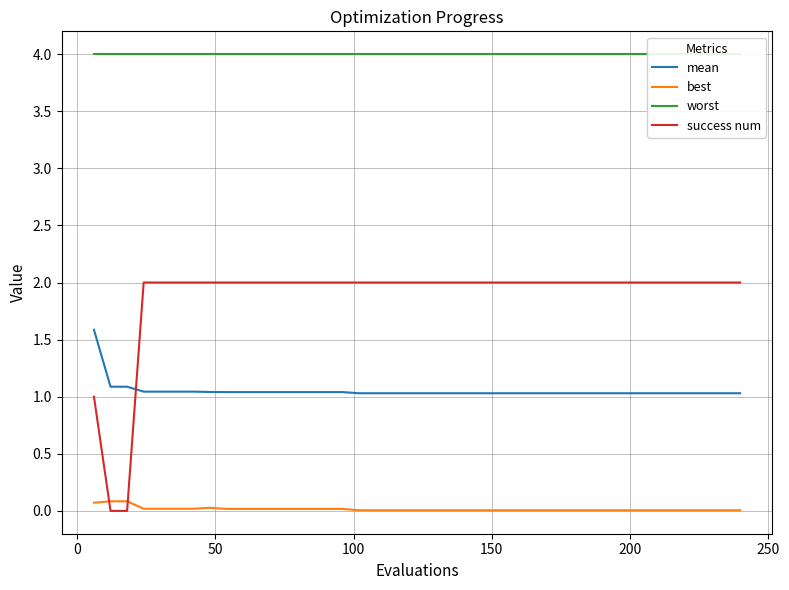

What are all the series names shown in the legend?

mean, best, worst, success num